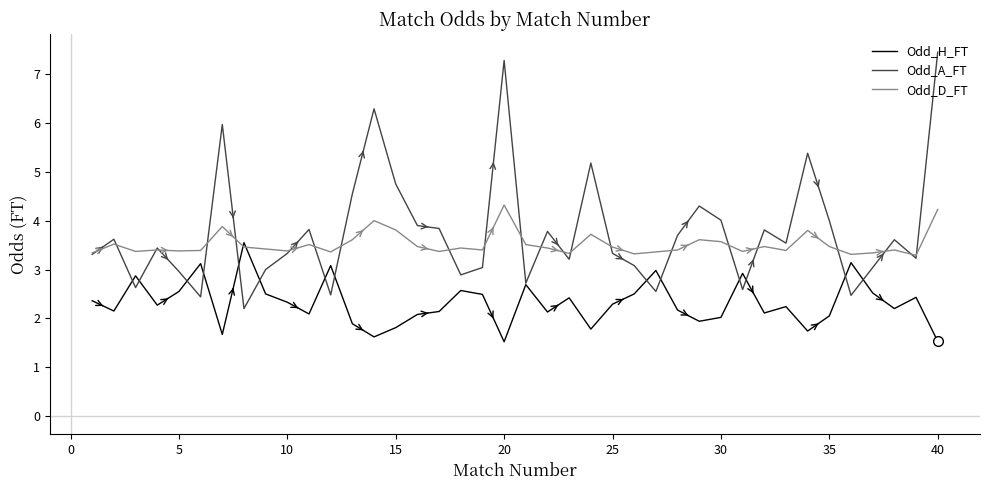

How many lines are shown in the chart?

3